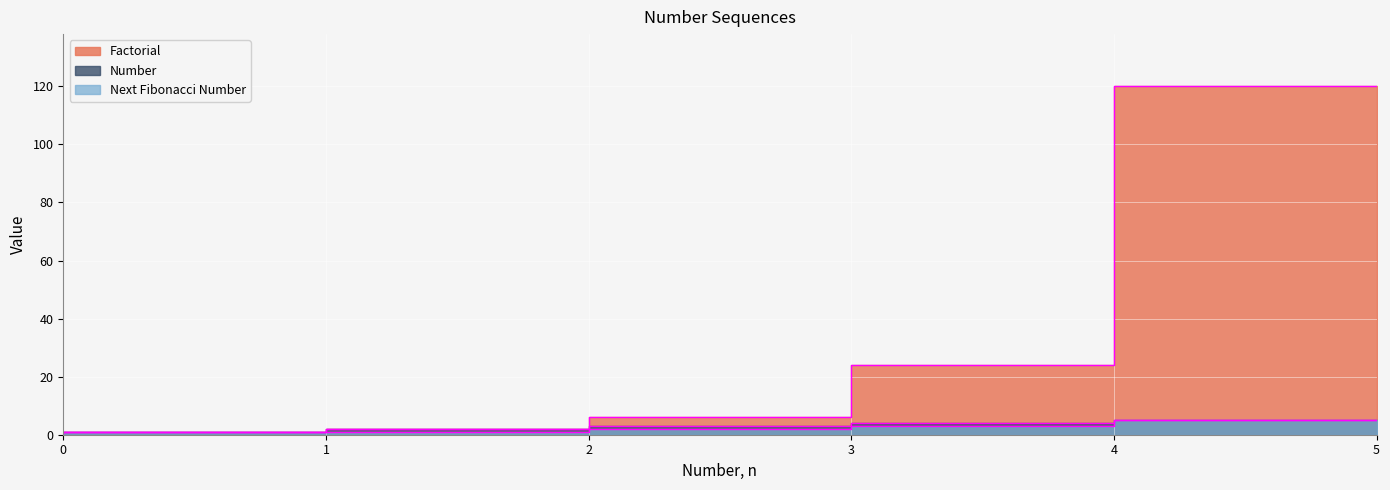

Reading left to right, what are all the values shown in this chart?

Factorial: 1	1	2	6	24	120
Number: 0	1	2	3	4	5
Next Fibonacci Number: 0	1	1	2	3	5